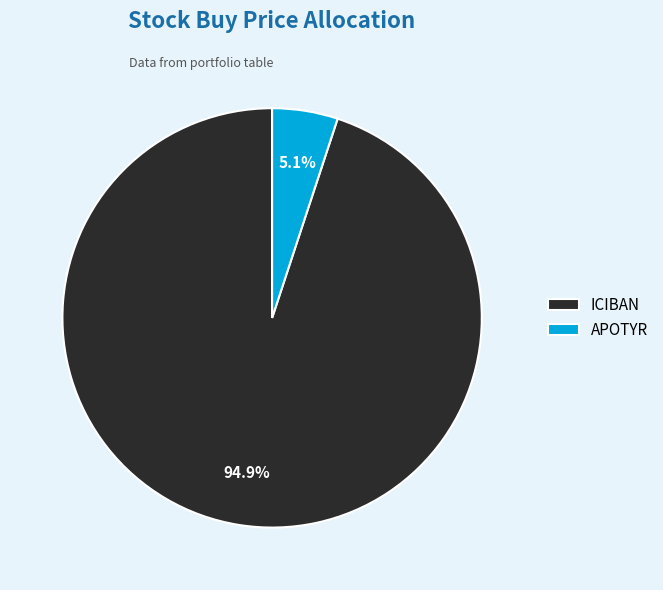

What percentage do APOTYR and ICIBAN together represent?

100.0%